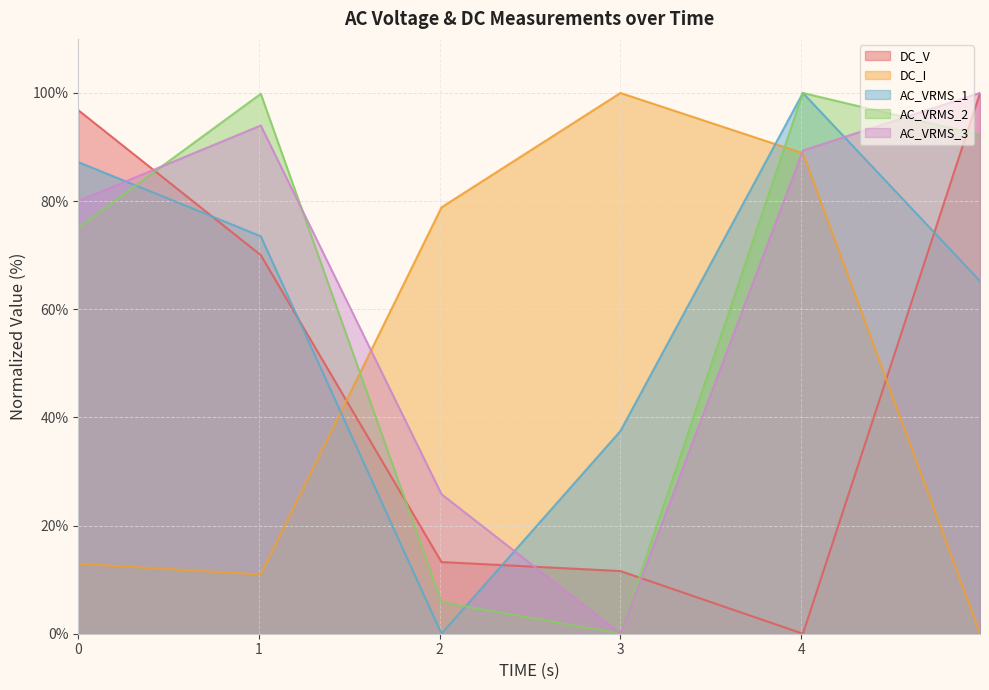

Reading left to right, list all the values displayed in this chart.

DC_V: 0=96.8	1.00999999046326=70.0	2.00999999046326=13.3	3=11.6	4.00999999046326=0.0	4.99000000953674=100.0
DC_I: 0=12.9	1.00999999046326=10.9	2.00999999046326=78.9	3=100.0	4.00999999046326=88.9	4.99000000953674=0.0
AC_VRMS_1: 0=87.2	1.00999999046326=73.5	2.00999999046326=0.0	3=37.5	4.00999999046326=100.0	4.99000000953674=65.2
AC_VRMS_2: 0=75.1	1.00999999046326=99.8	2.00999999046326=5.8	3=0.0	4.00999999046326=100.0	4.99000000953674=92.2
AC_VRMS_3: 0=80.0	1.00999999046326=94.0	2.00999999046326=25.8	3=0.0	4.00999999046326=89.4	4.99000000953674=100.0